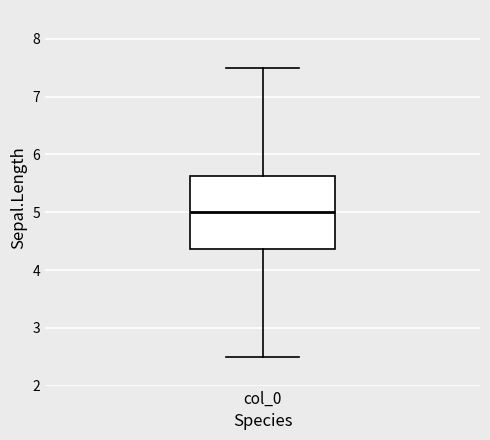

Where does the lower whisker of the box for col_0 end on the y-axis? The values are not printed on the chart, so give them approximately, as read against the axis.

2.5